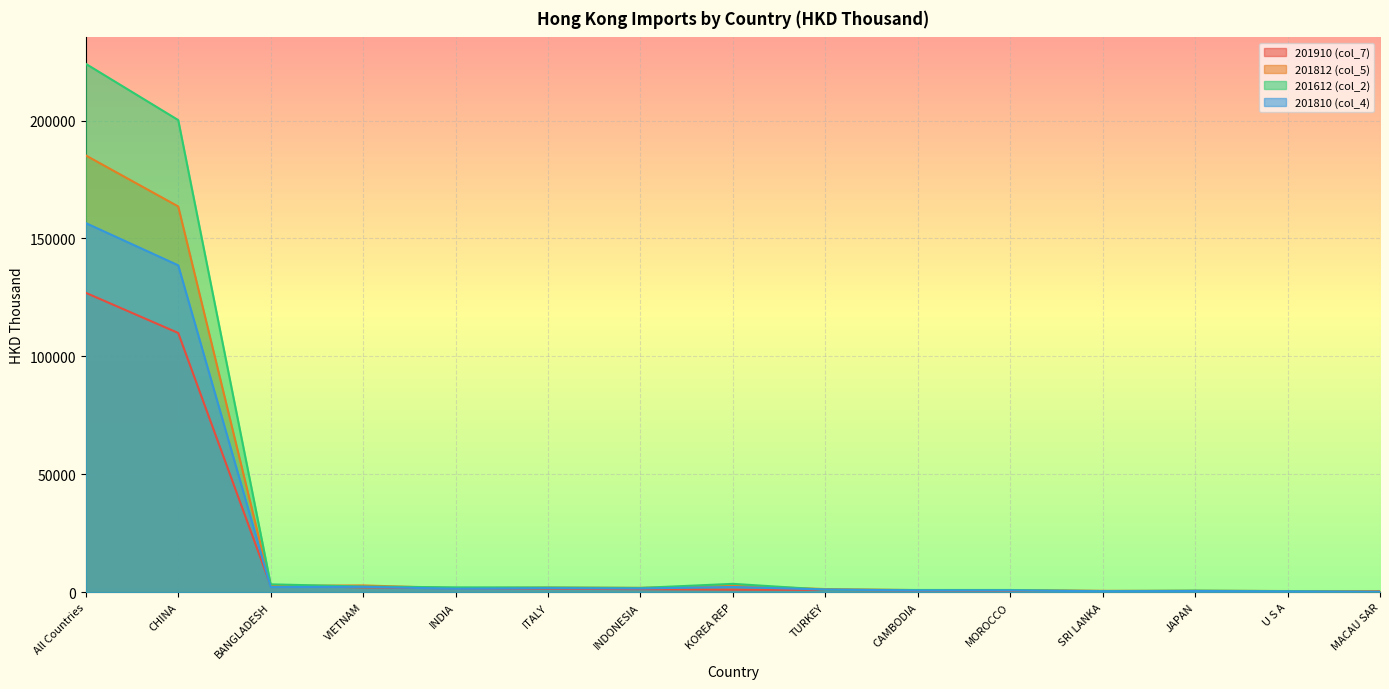

True or false: 201612 (col_2) has a value of 1384.1 at ITALY.

False